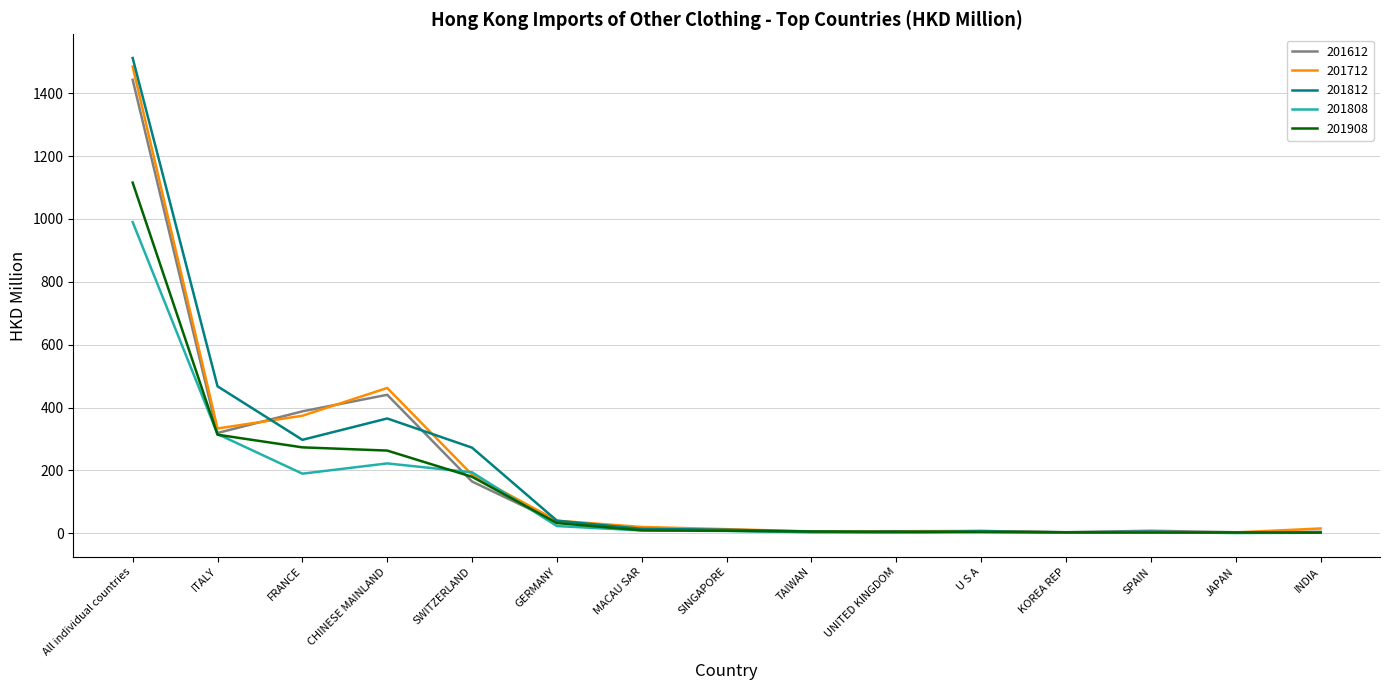

How many values in the 201808 series exceed 7?

8